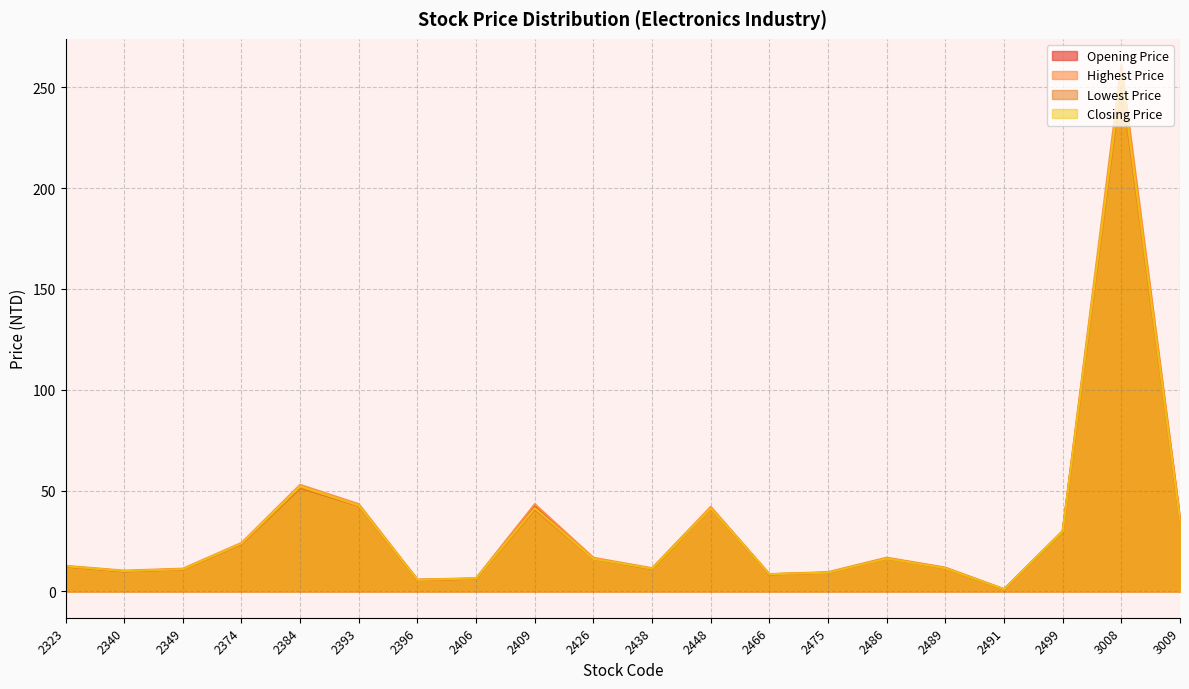

At which category is the sum across all series the highest?

3008